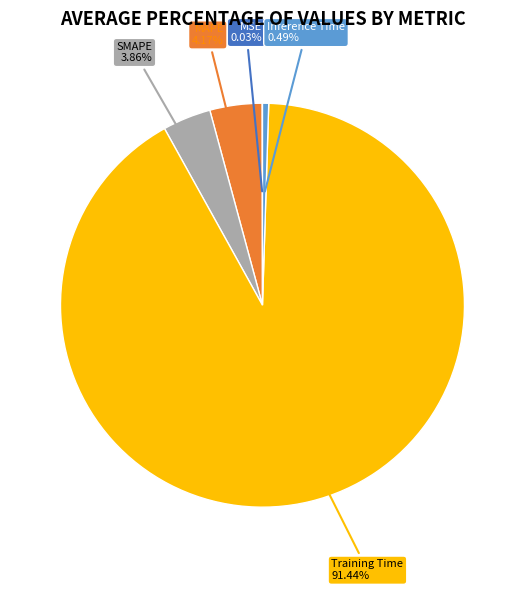

Between Training Time and SMAPE, which is larger?

Training Time